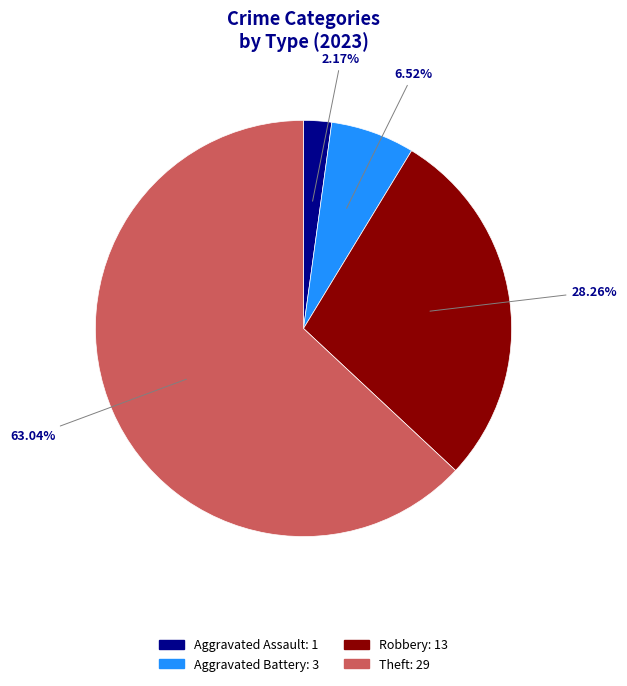

Is there any slice that represents more than half of the pie?

Yes